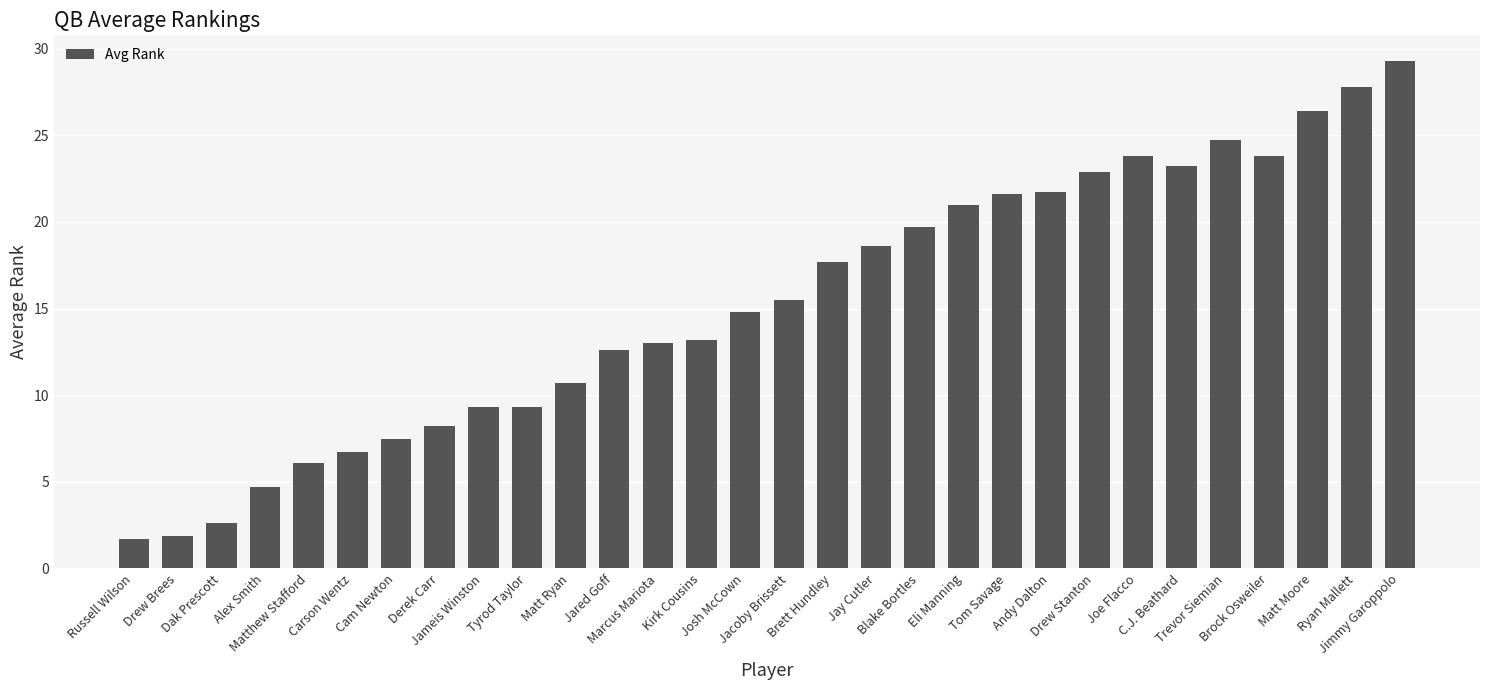

What is the smallest value displayed?

1.7